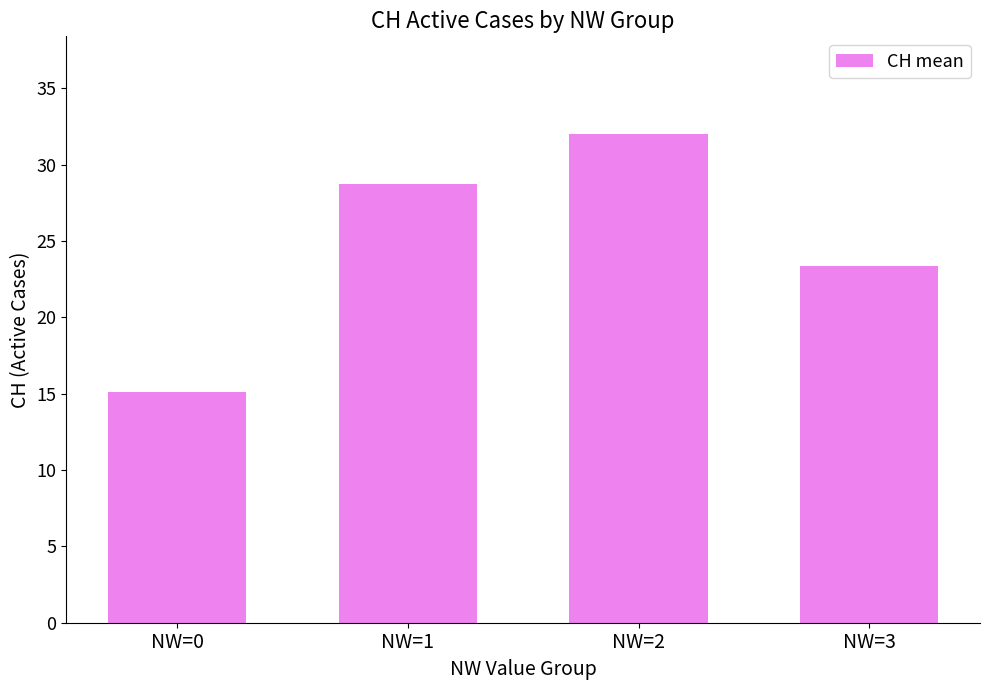

Count the number of data series in this chart.

1